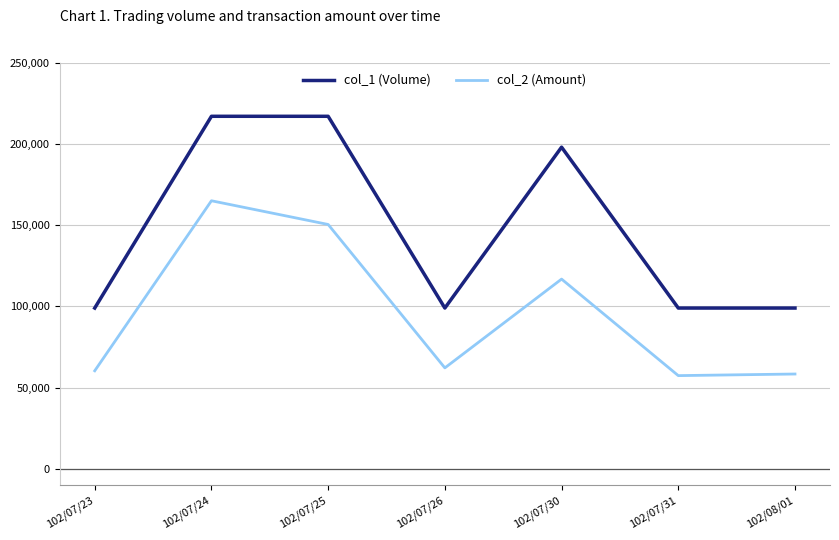

Is it true that col_1 (Volume) equals 198000 at 102/07/30?

True